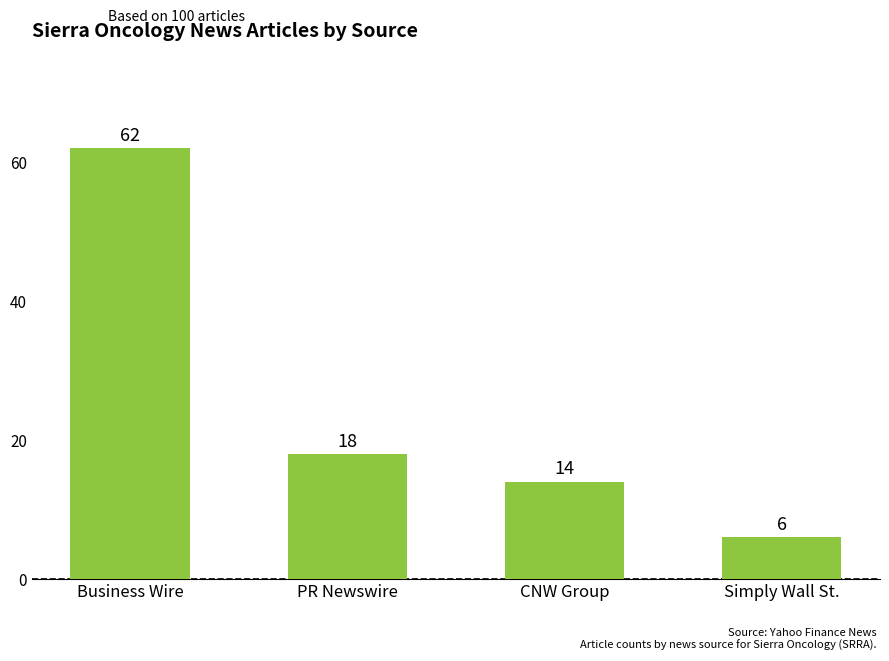

How many bars are there in total?

4